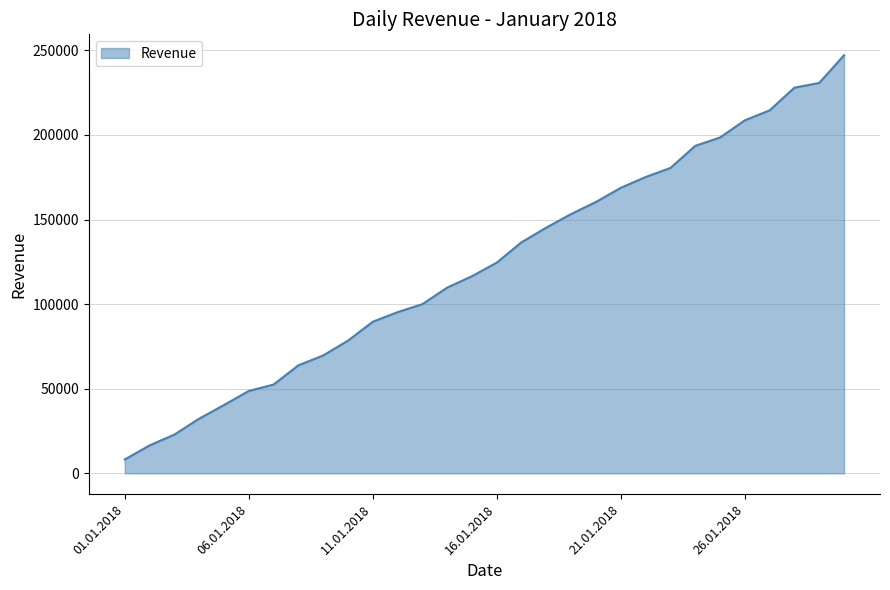

What is the difference between the maximum and minimum values?

238969